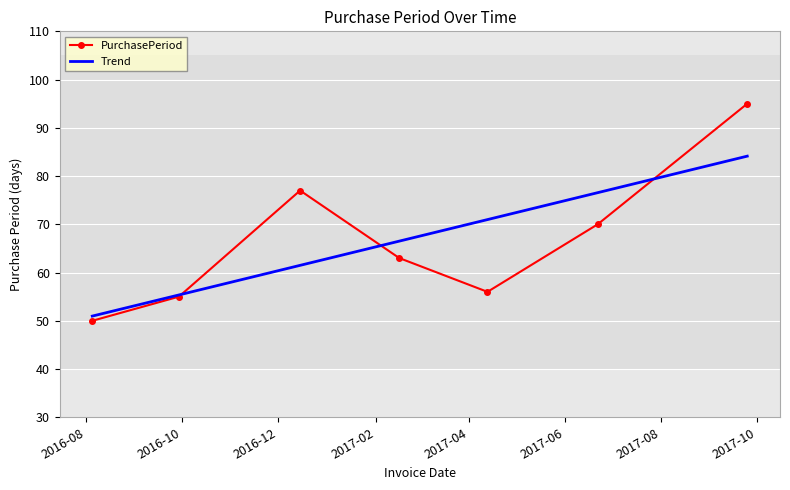

At which label does the data first exceed 63?

2016-12-15